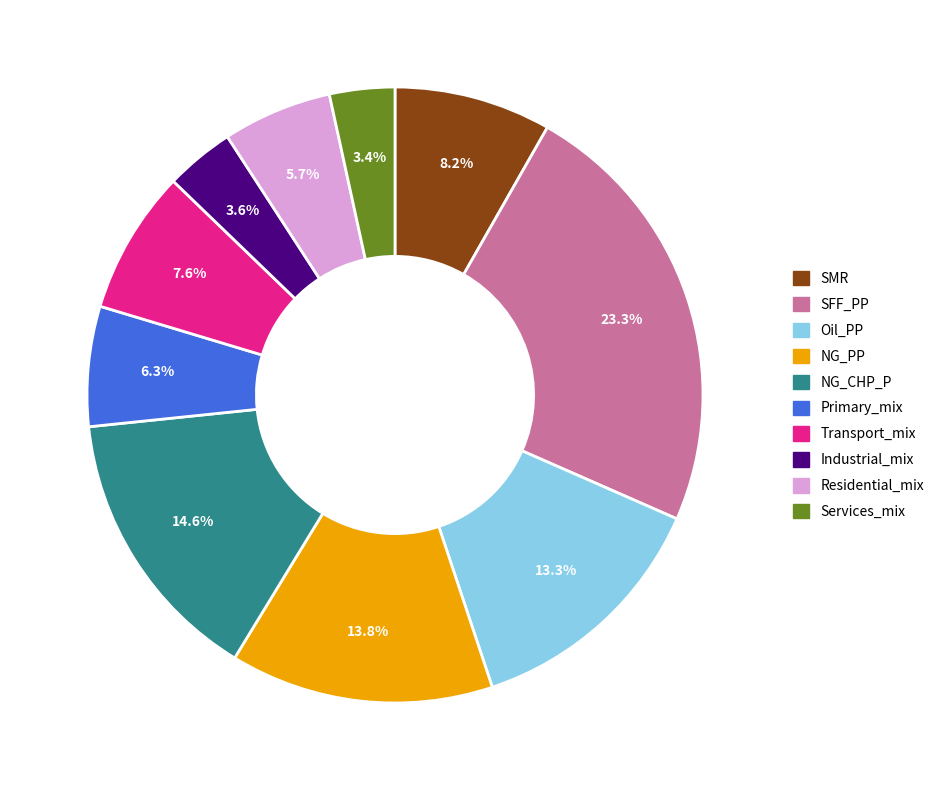

What percentage is the NG_CHP_P slice, to the nearest percent?

15%